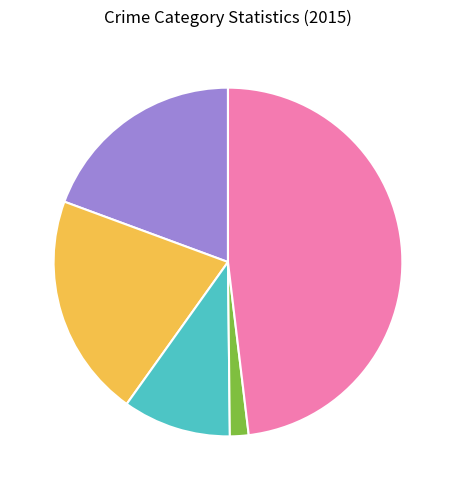

Is there any slice that represents more than half of the pie?

No